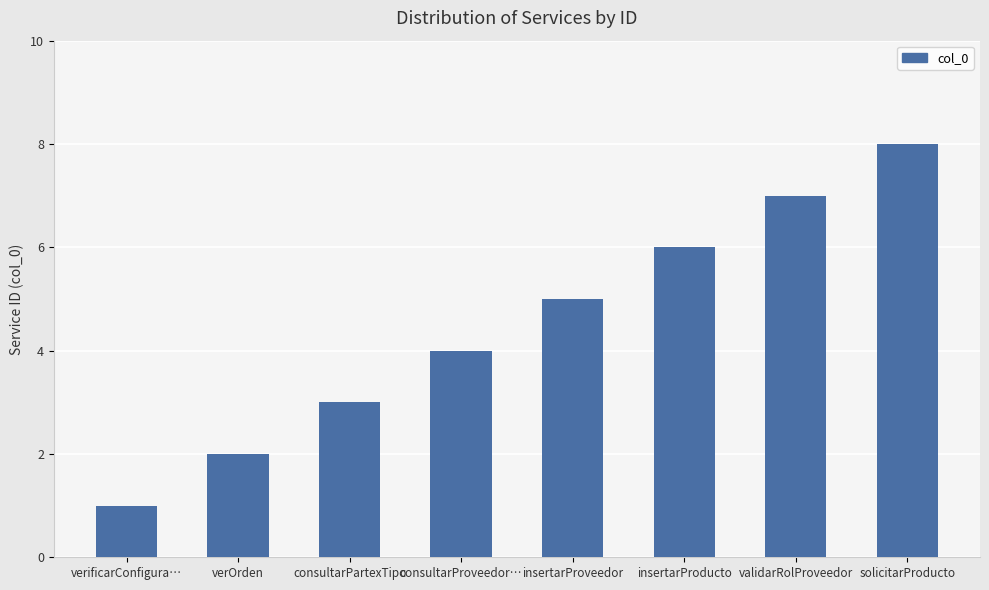

How many values are below 5?

4